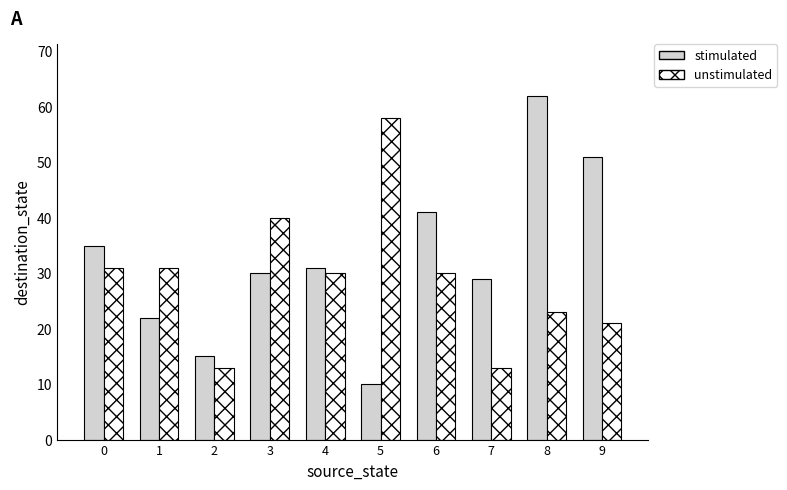

True or false: unstimulated has a value of 51 at 6.

False